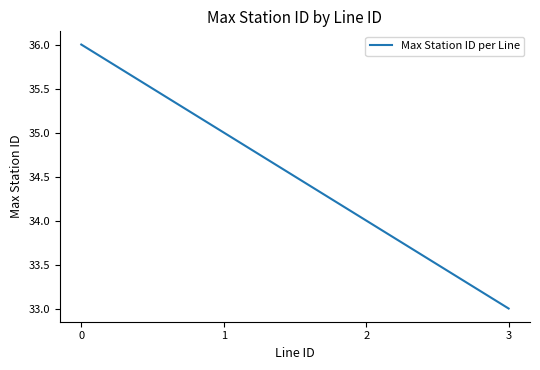

Rank the categories by value from highest to lowest.

0, 1, 2, 3